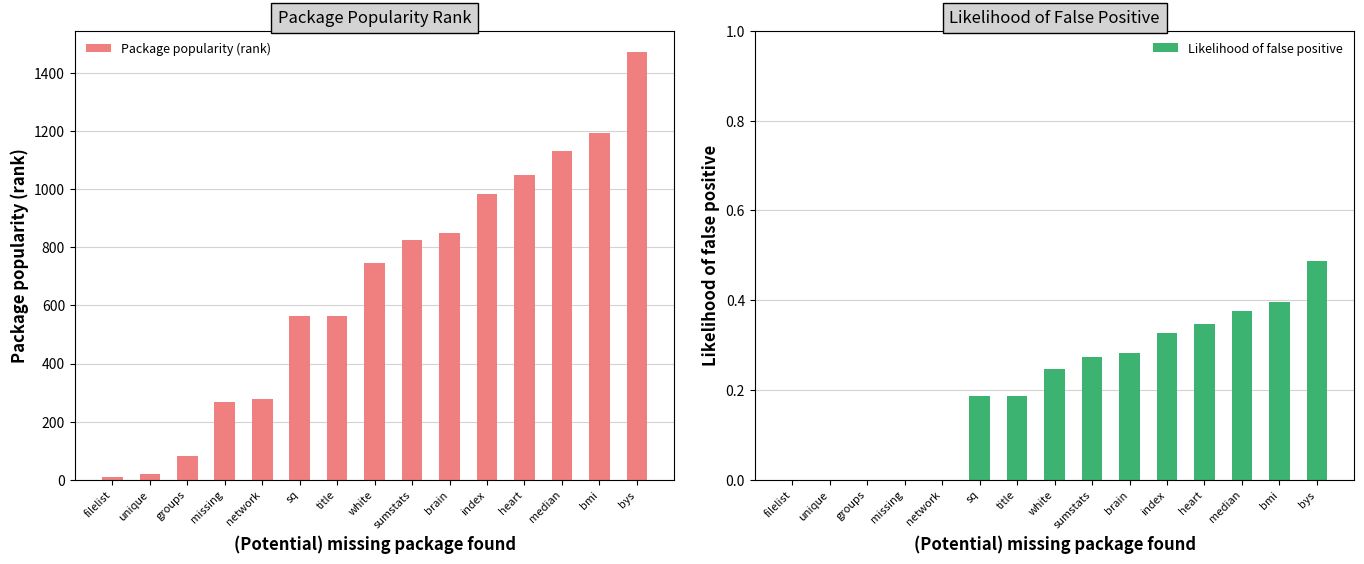

How many bars are there in each group?

2